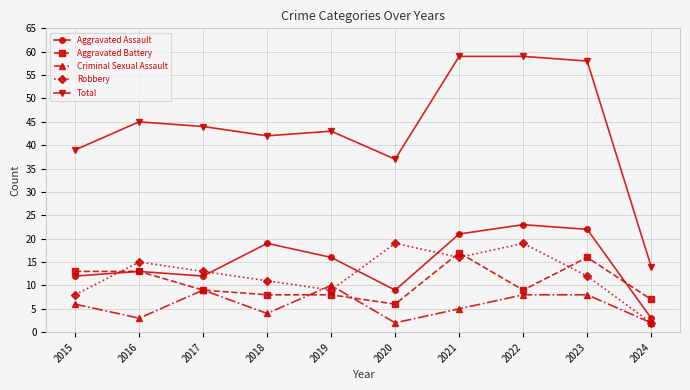

What is the greatest value displayed?

59